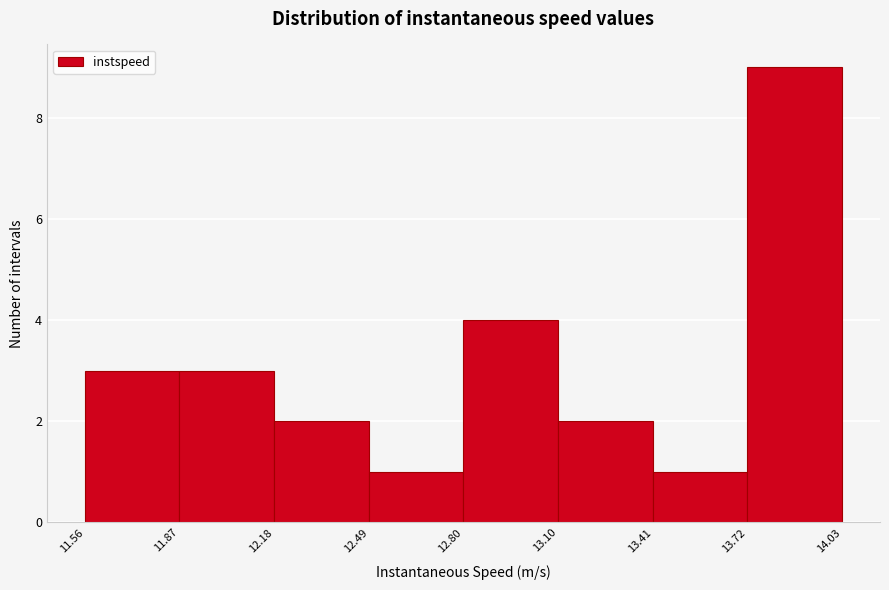

Reading left to right, transcribe this chart: for each bar, give the range it covers on the x-axis and its height. The values are not printed on the chart, so give them approximately, as read against the axis.

11.56 to 11.87: 3
11.87 to 12.18: 3
12.18 to 12.49: 2
12.49 to 12.80: 1
12.80 to 13.10: 4
13.10 to 13.41: 2
13.41 to 13.72: 1
13.72 to 14.03: 9